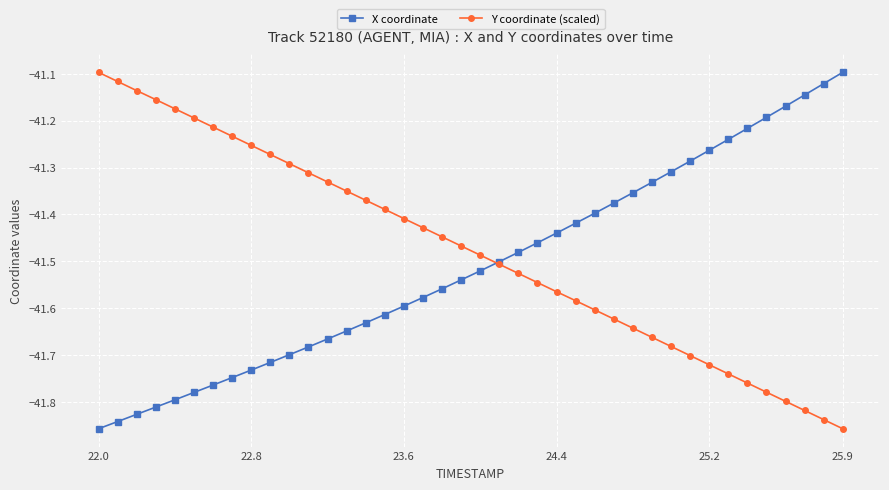

Which series ends up on top after the final intersection of Y coordinate (scaled) and X coordinate?

X coordinate